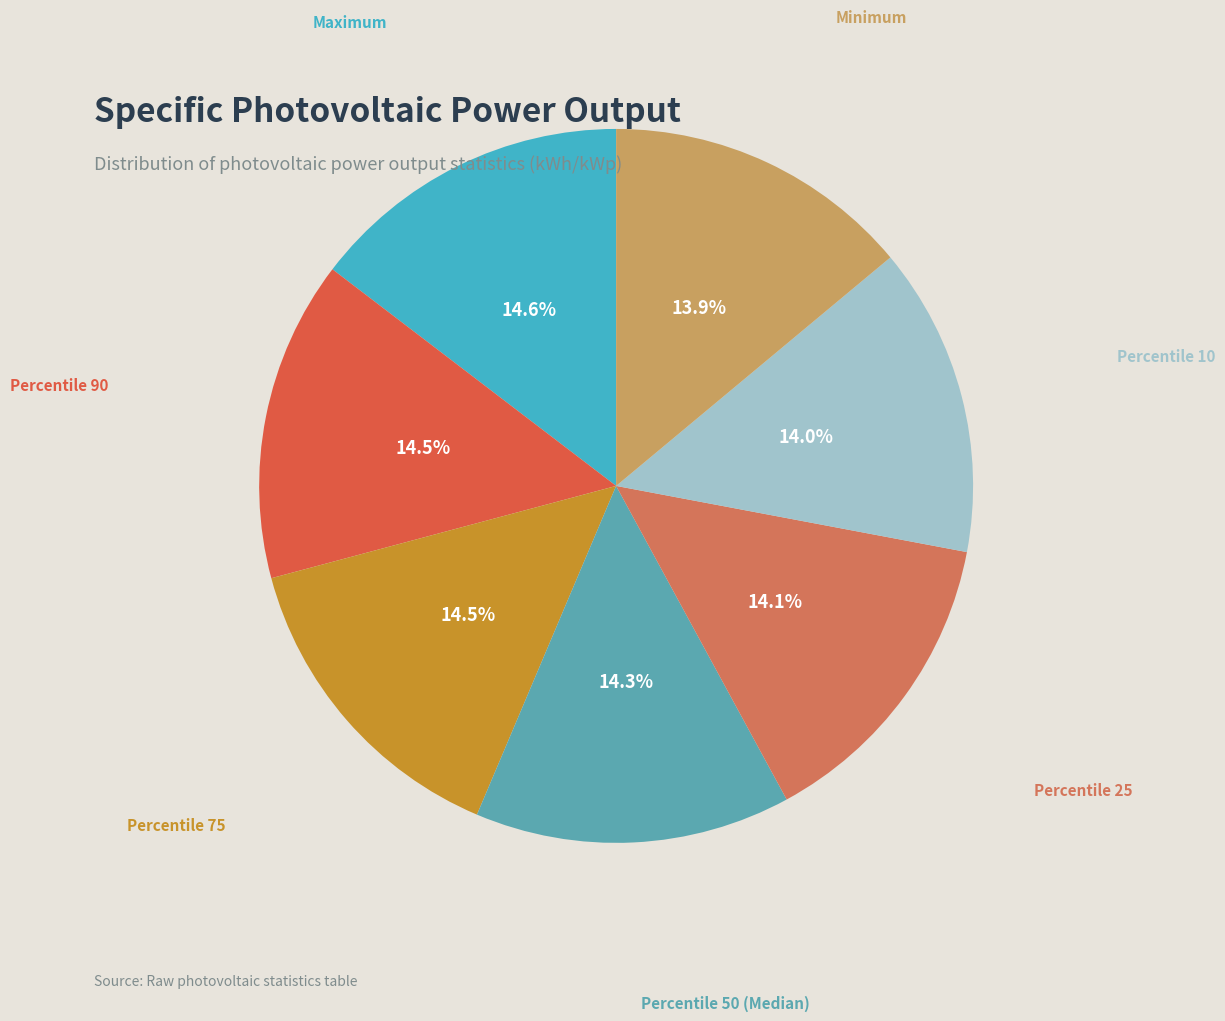

Rank the categories by value from highest to lowest.

Maximum, Percentile 90, Percentile 75, Percentile 50 (Median), Percentile 25, Percentile 10, Minimum